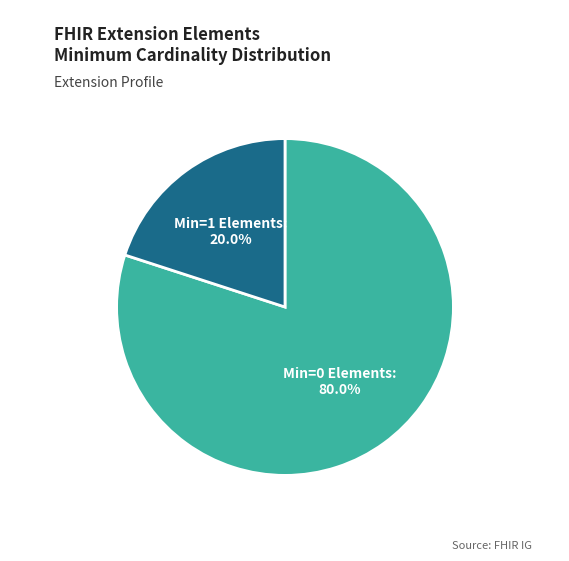

Approximately how many times larger is the value at Min=0 Elements compared to Min=1 Elements?

4.0